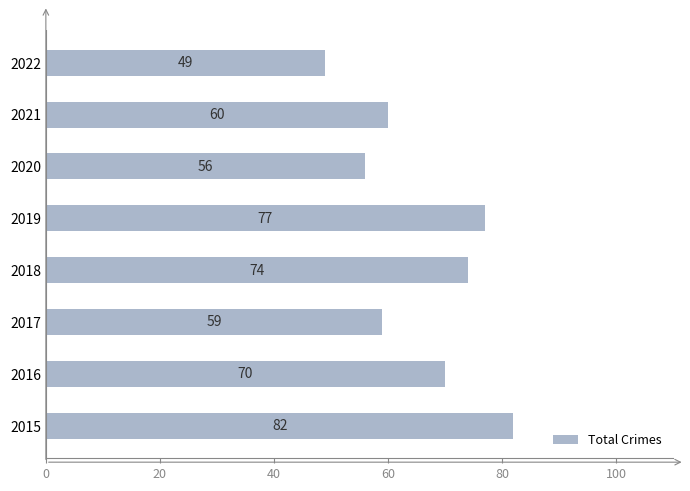

Reading top to bottom, transcribe all the data shown in this chart.

49	60	56	77	74	59	70	82